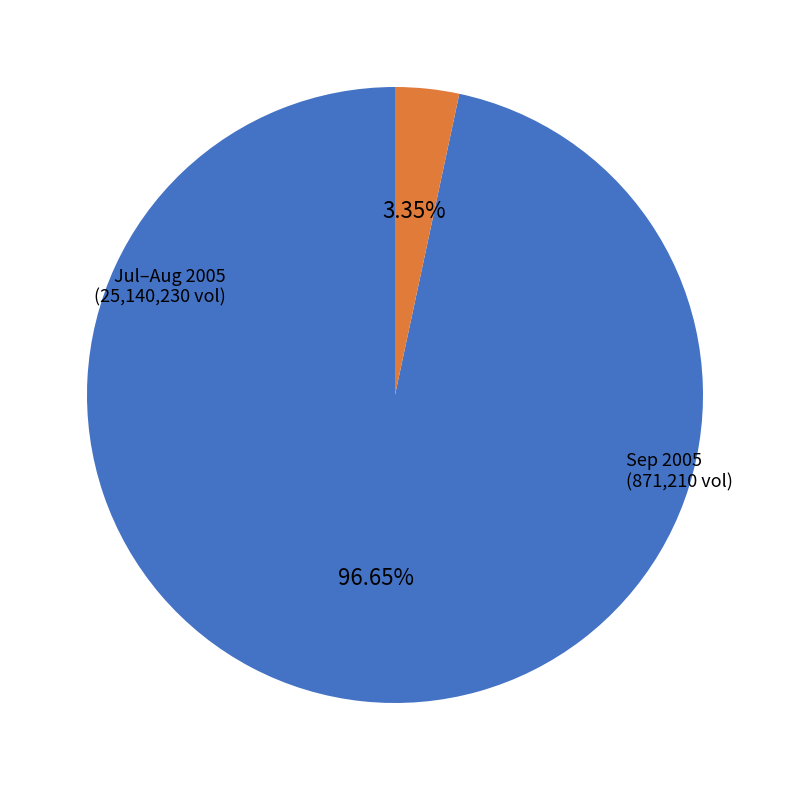

To the nearest percent, what is the difference between the largest and smallest slice percentages?

93%